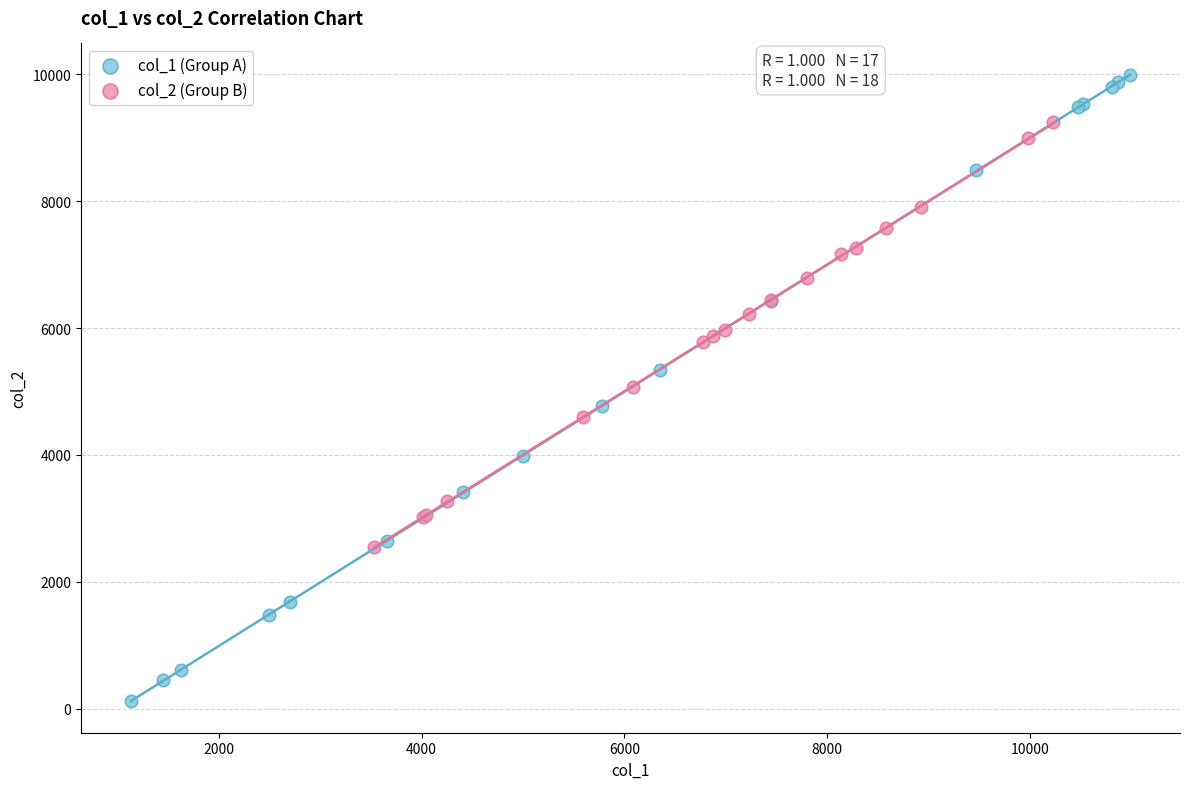

Which series reaches the maximum Y coordinate?

col_1 (Group A)